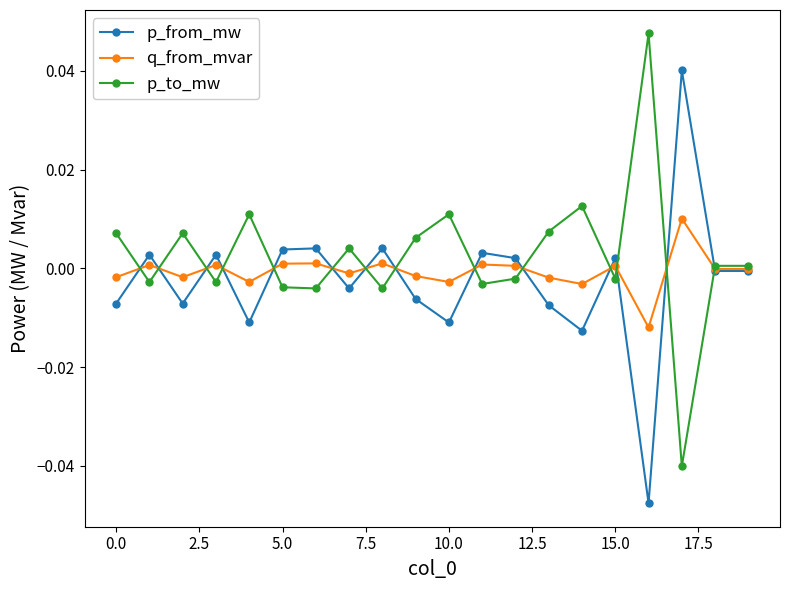

At how many categories does at least one series exceed 0?

20